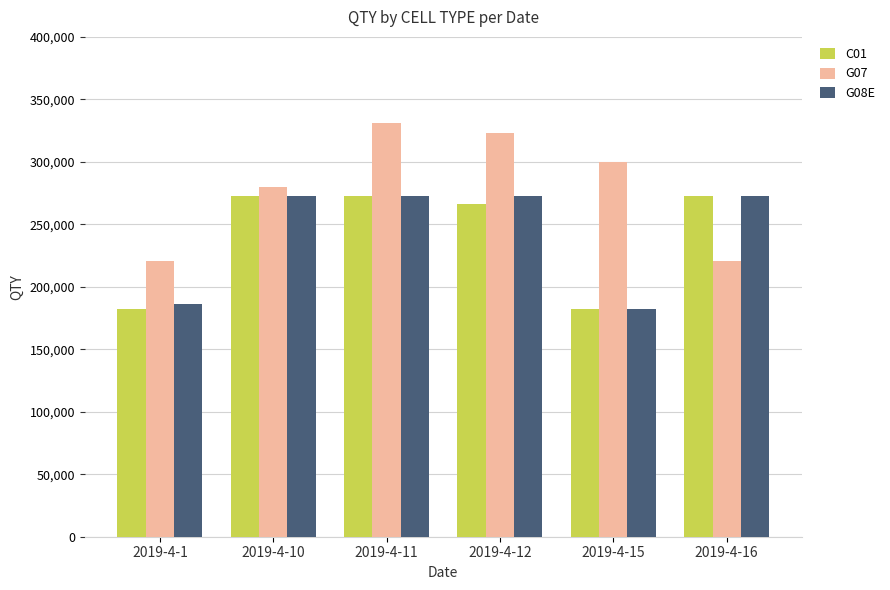

What is the total value across all series at 2019-4-10?

826000